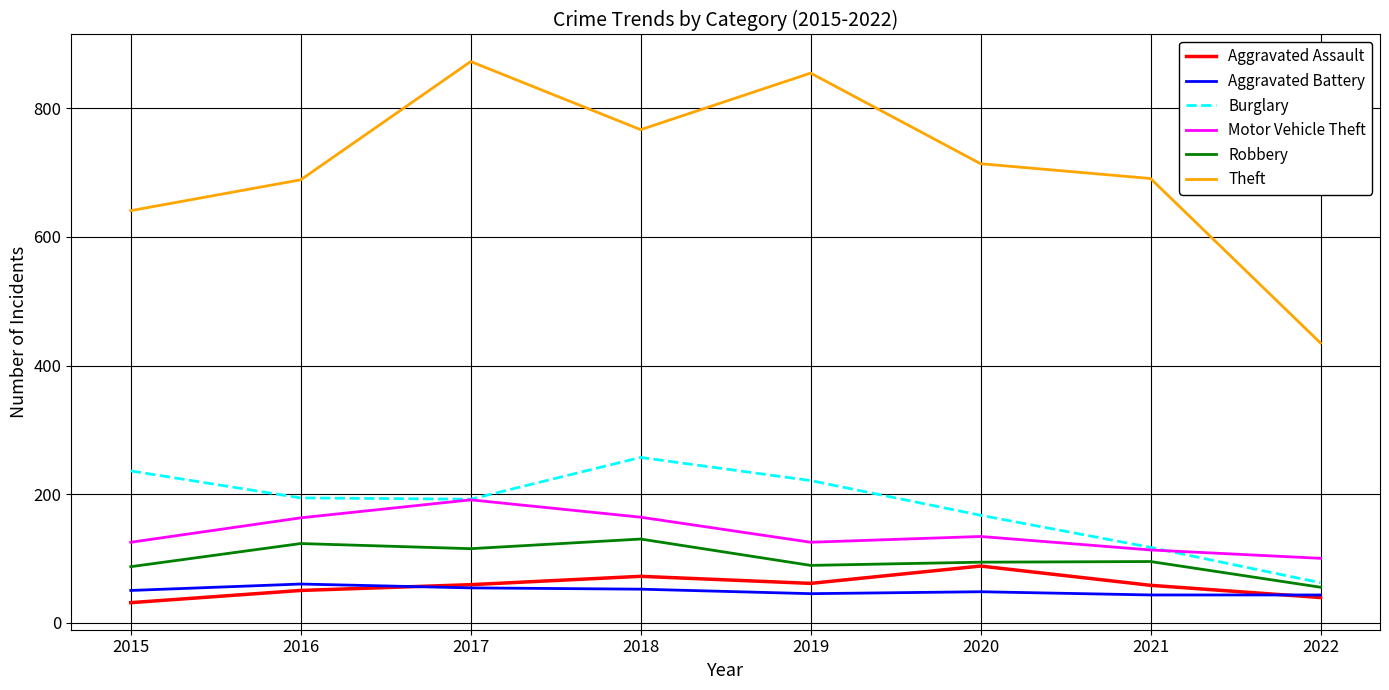

What is the approximate value of Burglary at 2015, to the nearest 10?

240